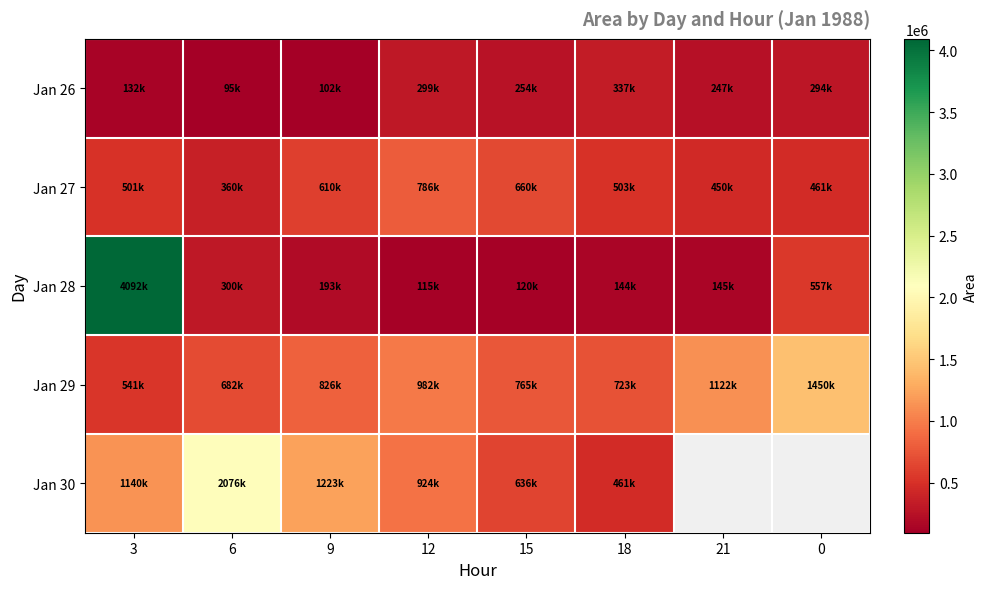

What is the difference between the highest and lowest values at 12?

866875.0